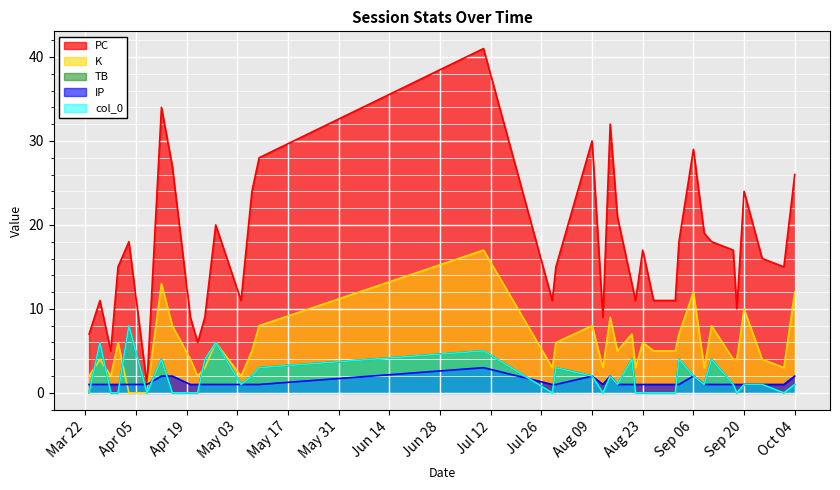

How many data points in K are less than 5?

17